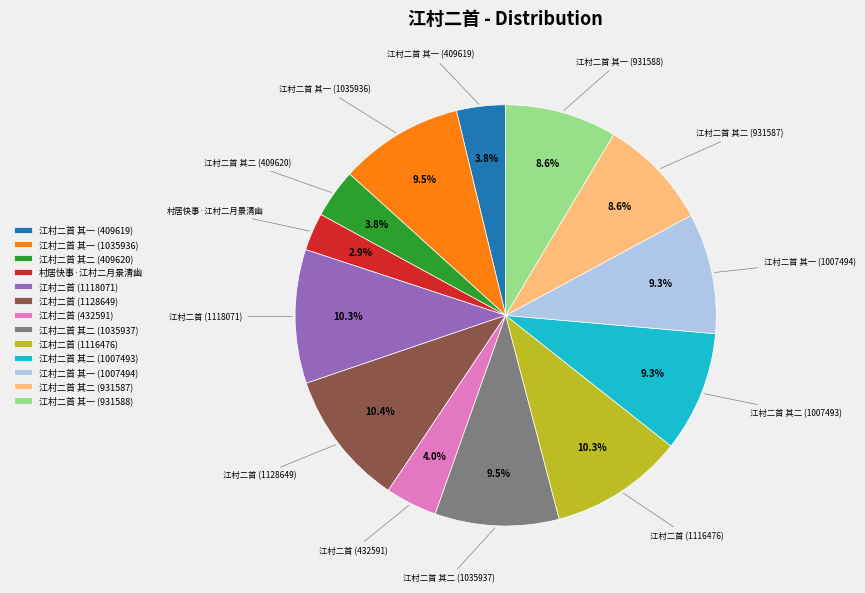

Which has a higher value, 江村二首 (1128649) or 村居快事·江村二月景清幽?

江村二首 (1128649)